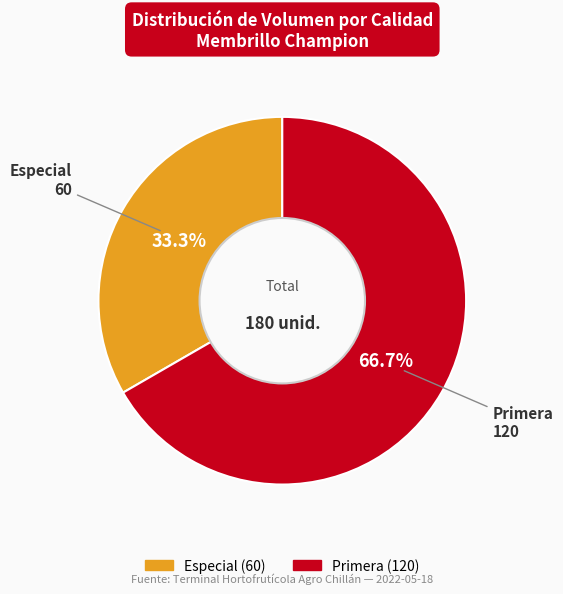

Is it true that Primera is 67% of the pie?

True